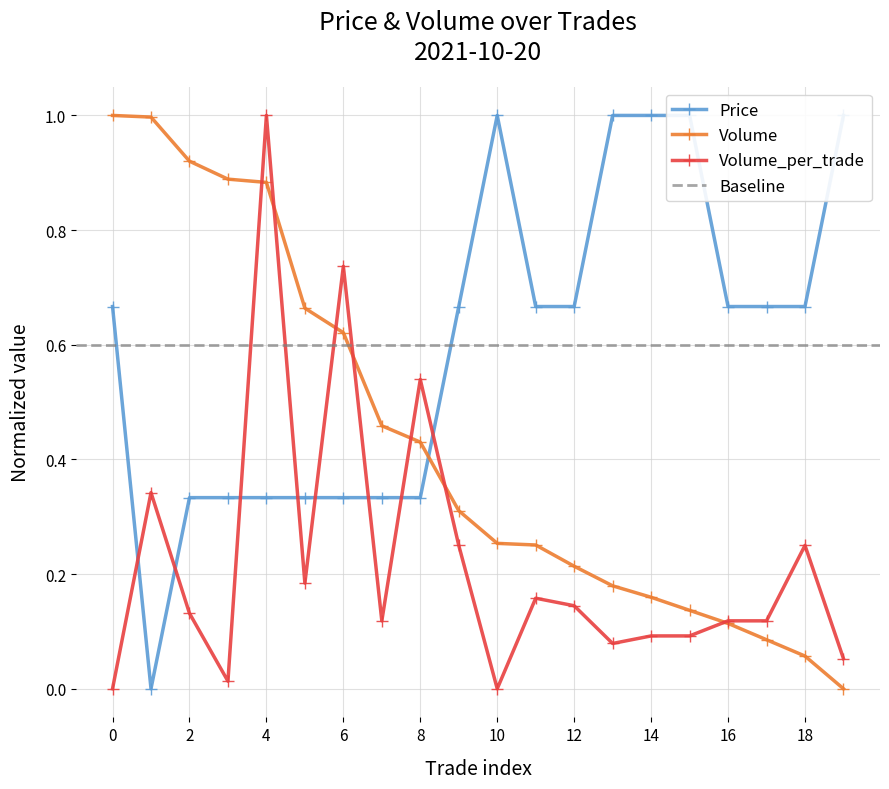

Is the value of Volume at 7 greater than the value of Price at 4?

Yes